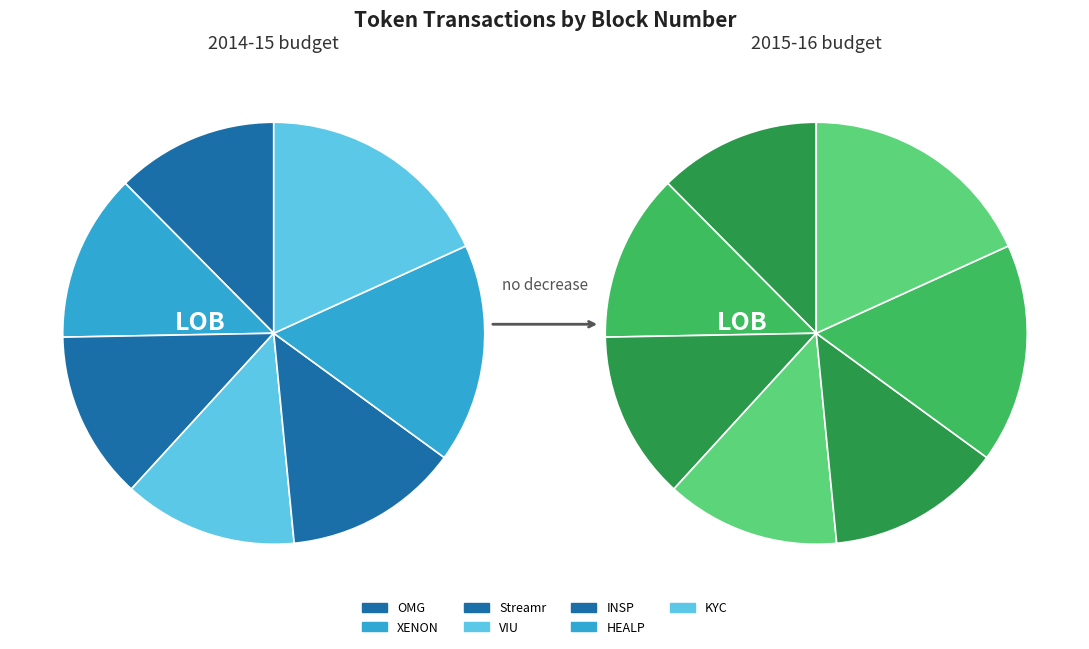

The blockwell.ai KYC Casper Token slice represents 18% of the pie. True or false?

True